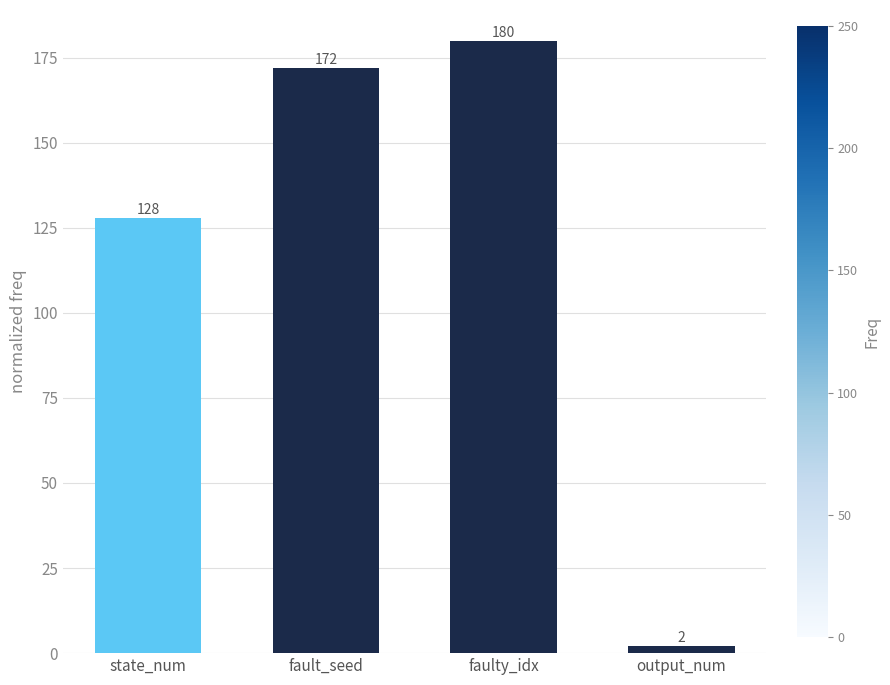

Is it true that the value at fault_seed is 280?

False